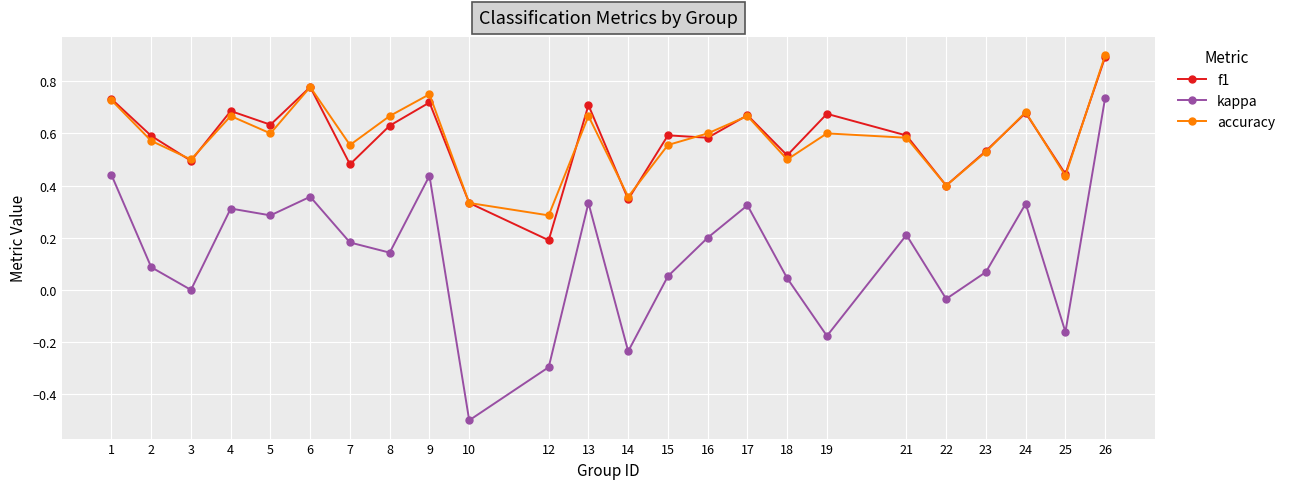

True or false: kappa and f1 intersect in this chart.

False